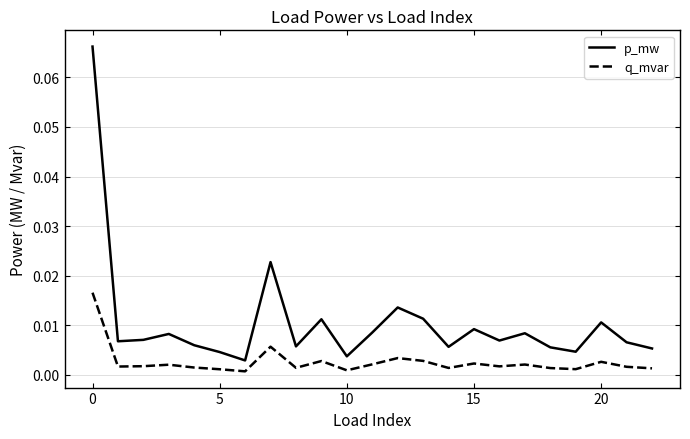

Rank the series by their maximum value, from highest to lowest.

p_mw, q_mvar